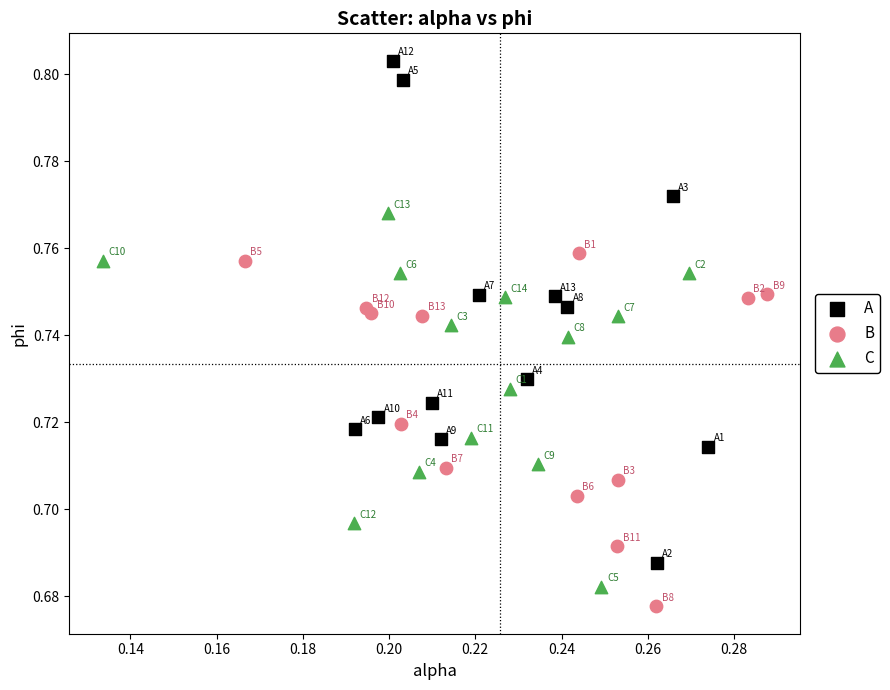

Which series has the largest Y range (max minus min)?

A